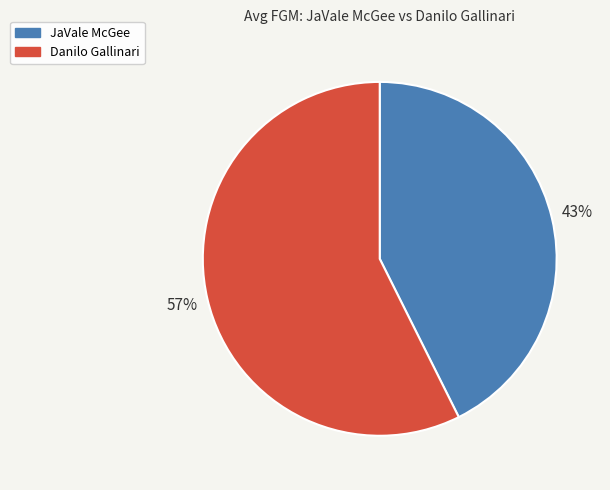

True or false: Danilo Gallinari accounts for 51% of the total.

False